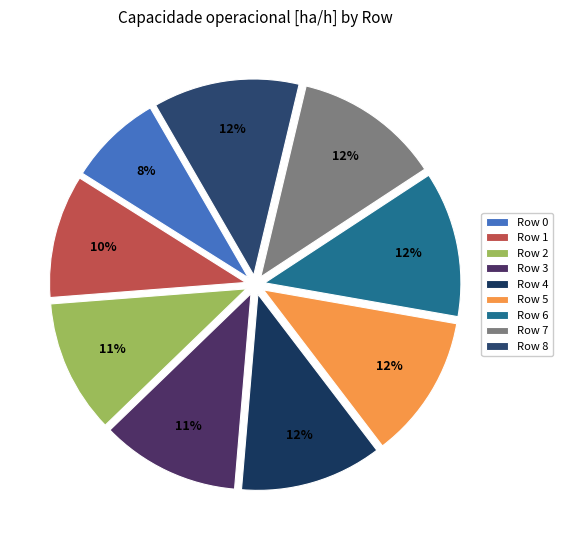

Is it true that Row 6 is 12% of the pie?

True